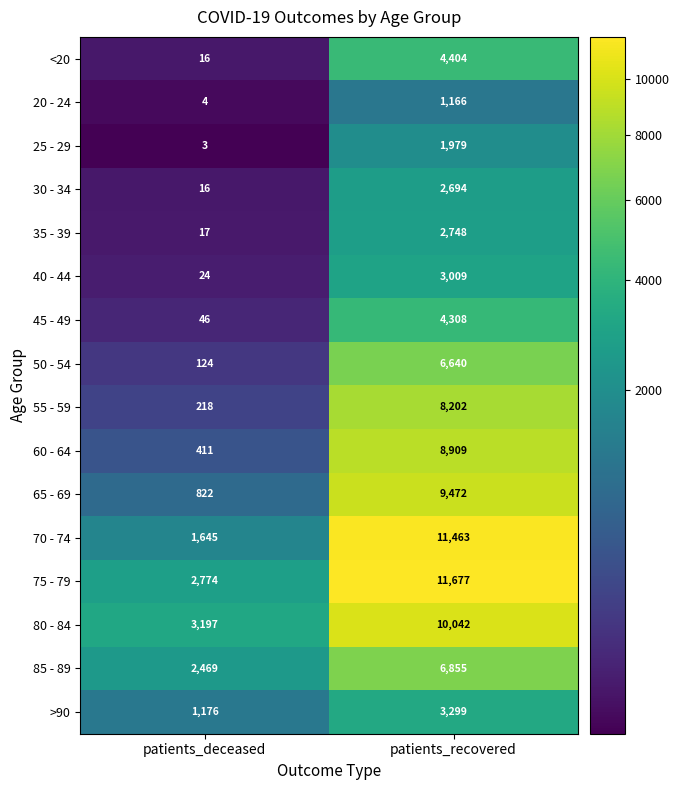

Which series changed the most between patients_deceased and patients_recovered?

70 - 74